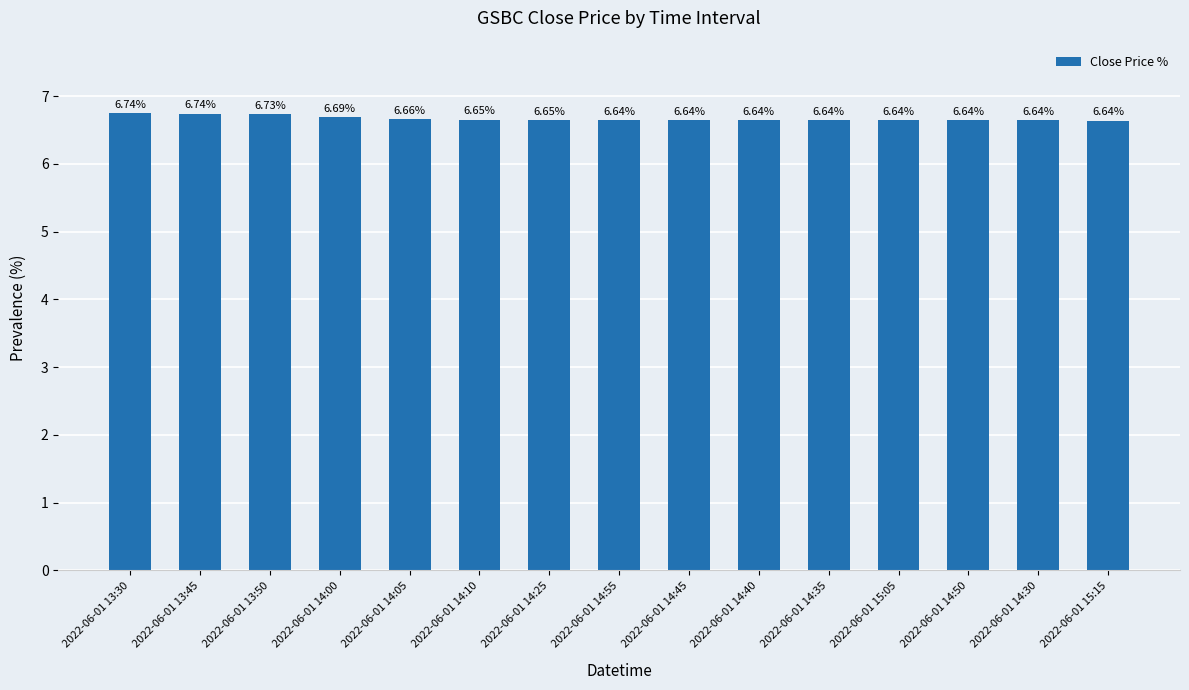

Does the chart contain stacked bars?

No